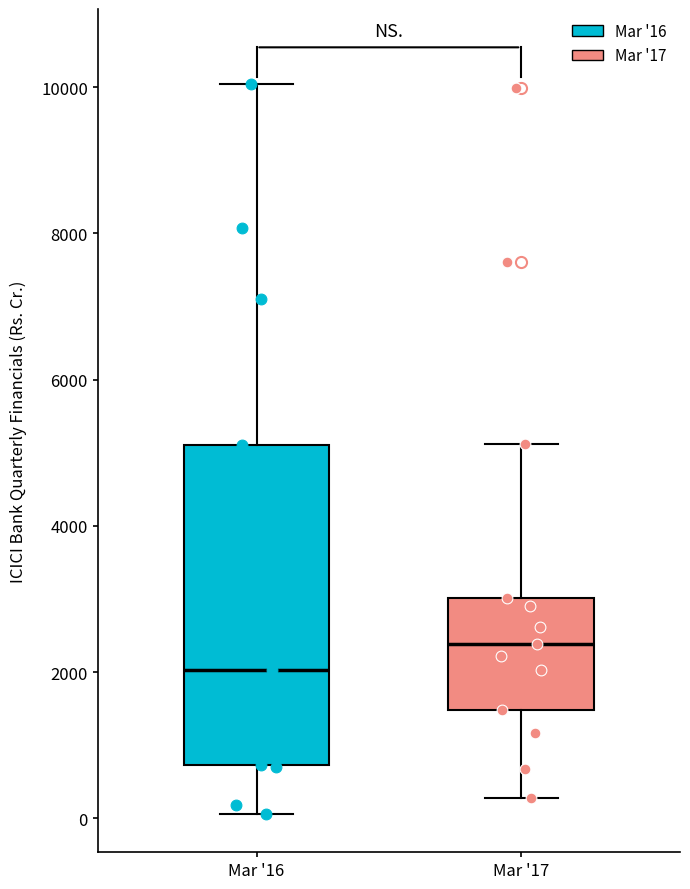

Reading left to right, read every box against the y-axis: the position of its median line, the range the box covers, and the ends of its whiskers. The values are not printed on the chart, so give them approximately, as read against the axis.

Mar '16: median 2000, box 800 to 5200, whiskers 0 to 10000
Mar '17: median 2400, box 1400 to 3000, whiskers 200 to 5200